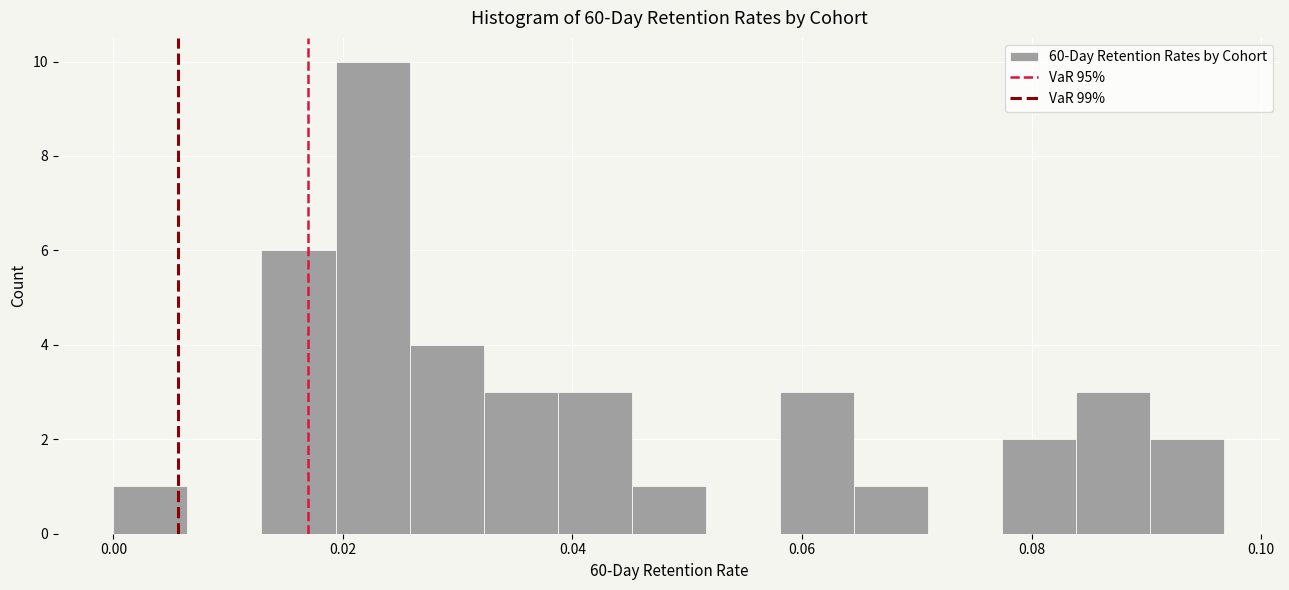

Around what value on the x-axis is the tallest bar? Give the approximate position of its centre, as read against the axis.

0.022